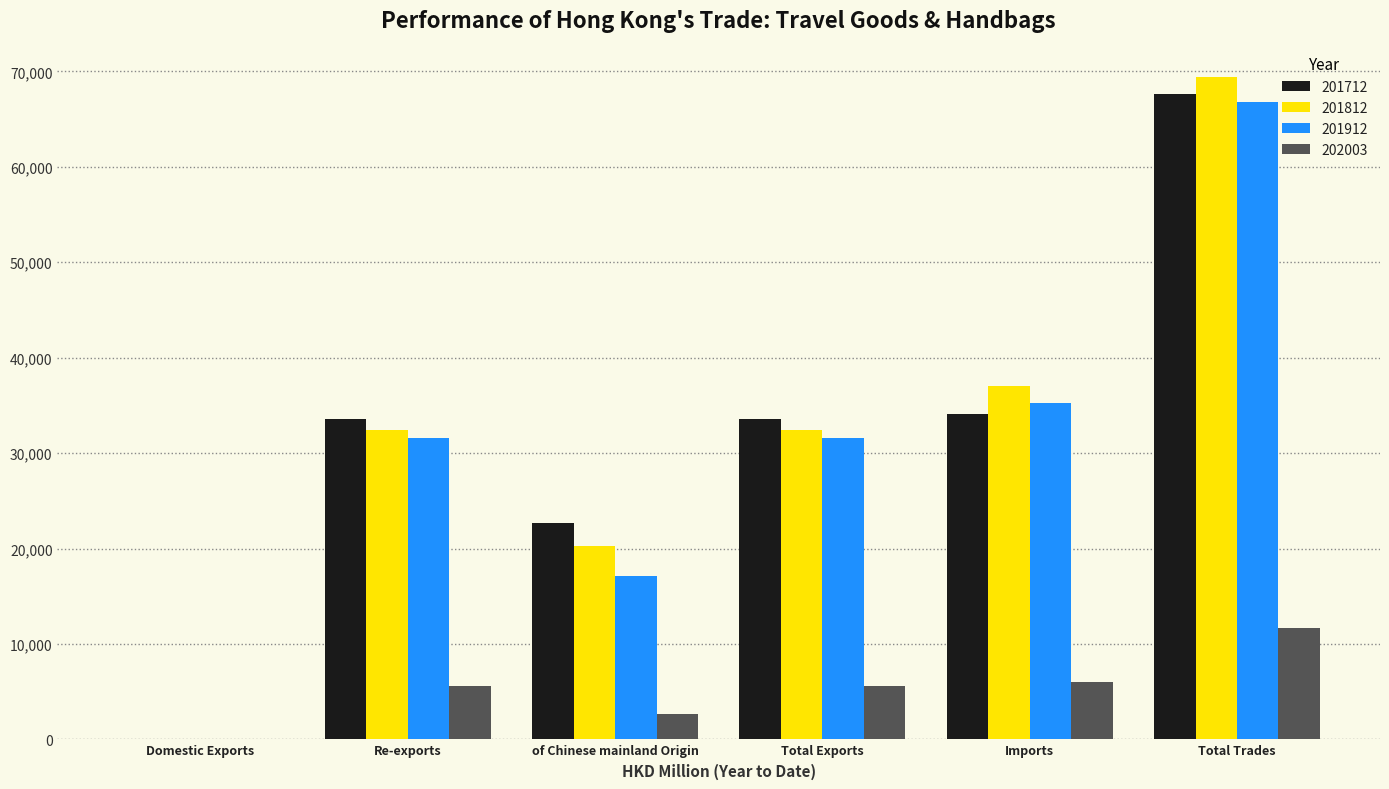

Are the bars grouped side by side (vs. stacked)?

Yes